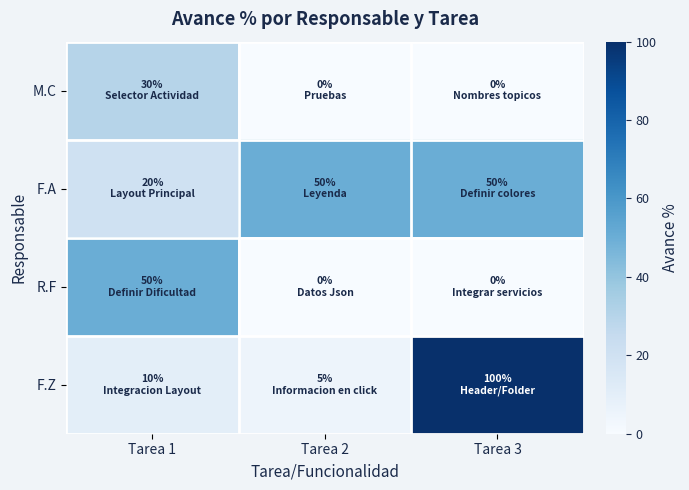

Reading right to left, what are all the values shown in this chart?

M.C: Tarea 3=0	Tarea 2=0	Tarea 1=30
F.A: Tarea 3=50	Tarea 2=50	Tarea 1=20
R.F: Tarea 3=0	Tarea 2=0	Tarea 1=50
F.Z: Tarea 3=100	Tarea 2=5	Tarea 1=10